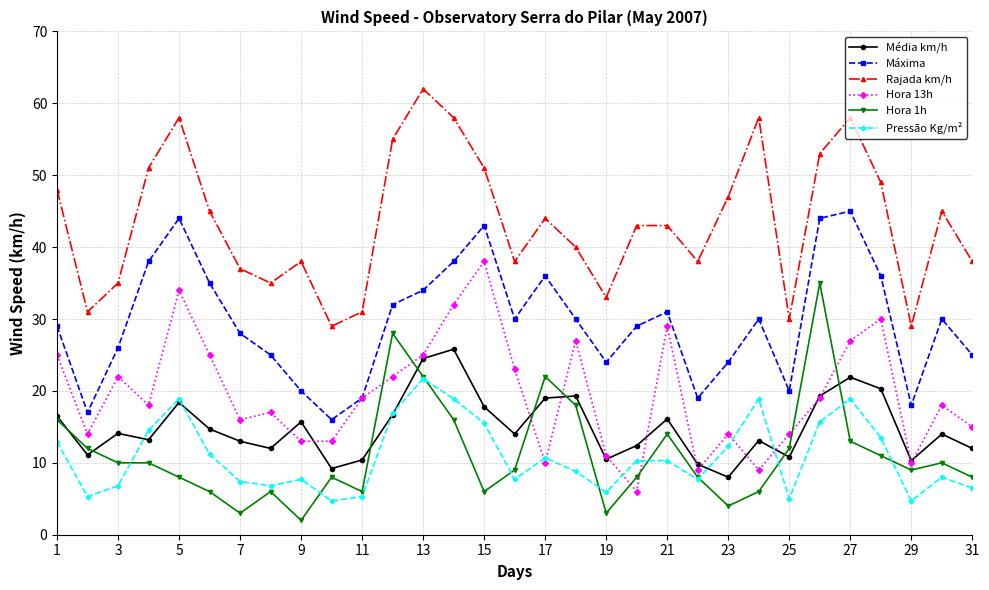

What is the minimum value for Rajada km/h?

29.0